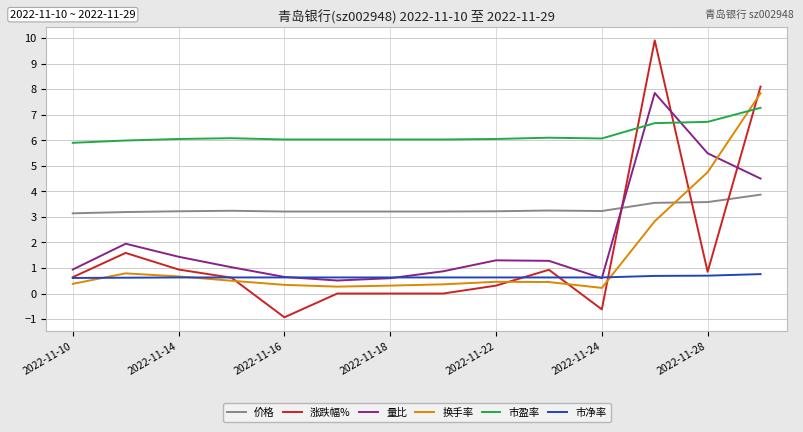

Does the chart have visible grid lines?

Yes